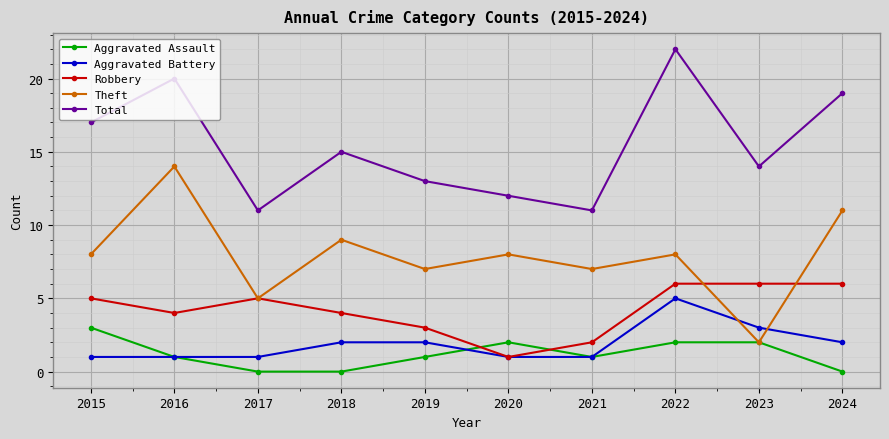

What is the maximum value for Theft?

14